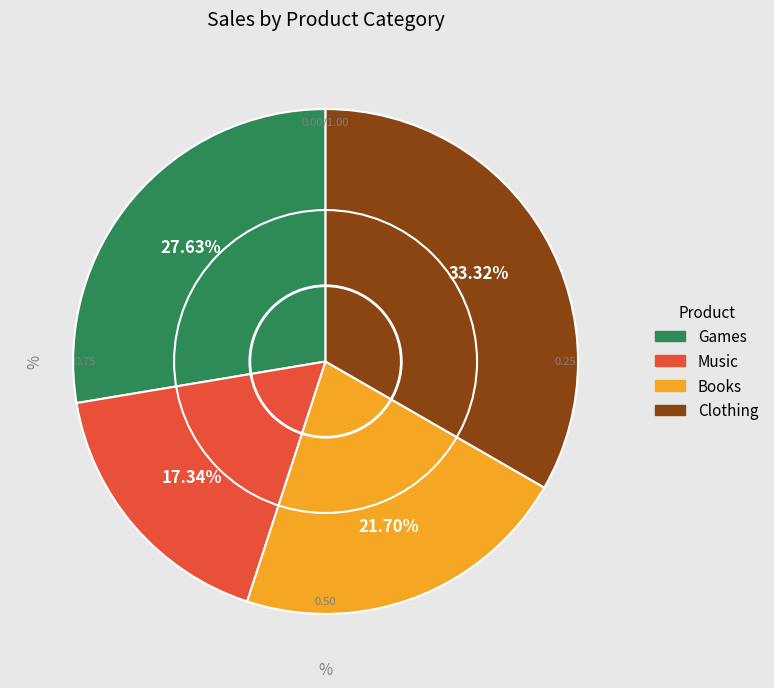

Does Games account for over 50% of the chart?

No